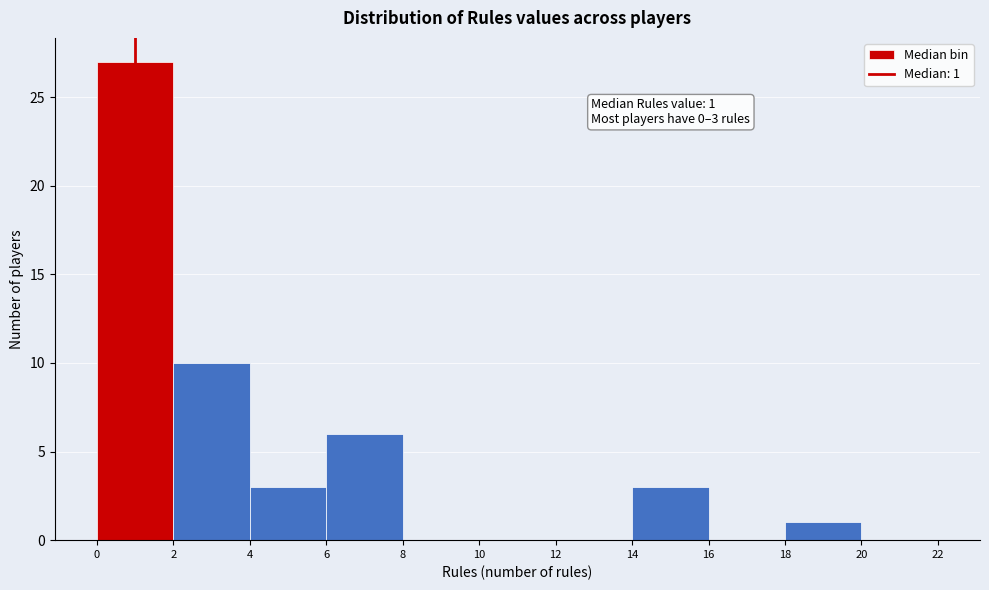

Over which range of the x-axis is the bar tallest?

0 to 2